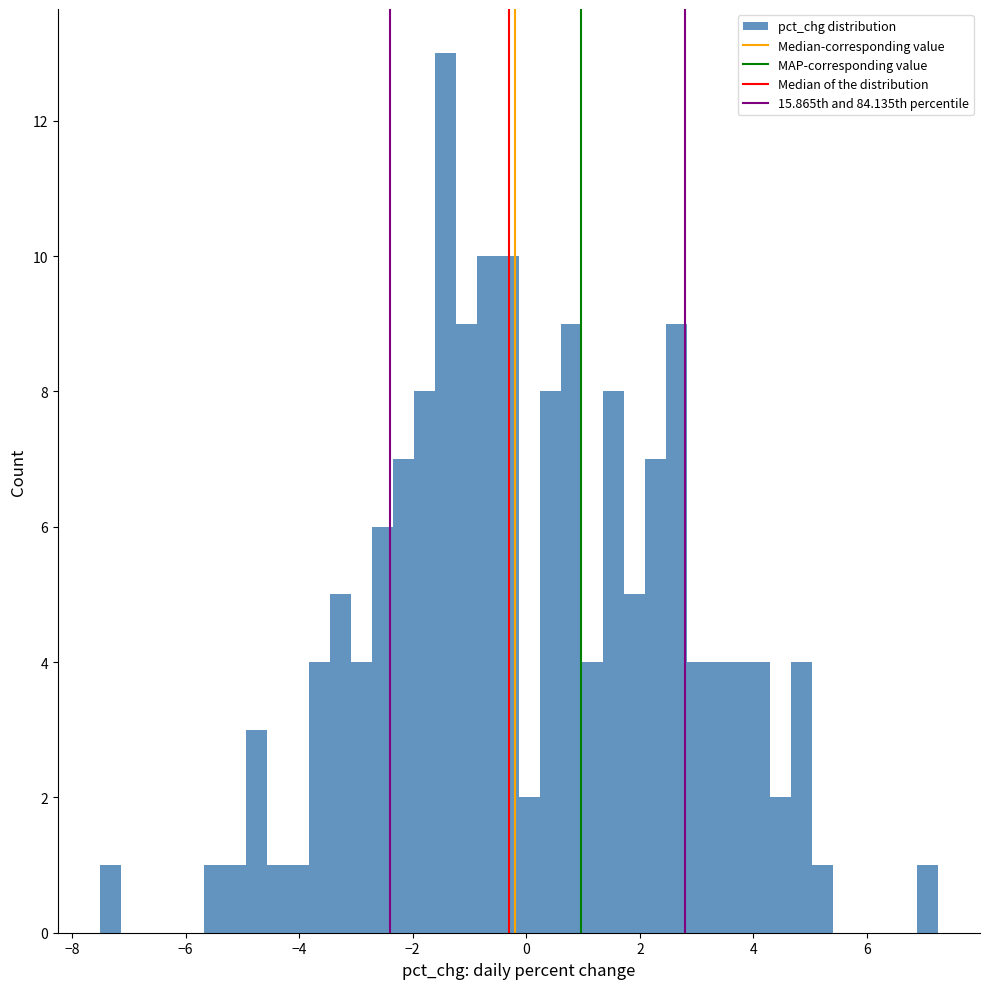

Read against the x-axis, roughly where is the centre of the tallest bar?

-1.4